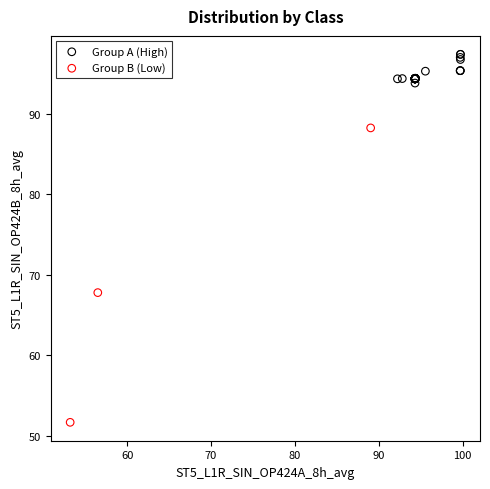

Which series has the widest spread of Y values?

Group B (Low)